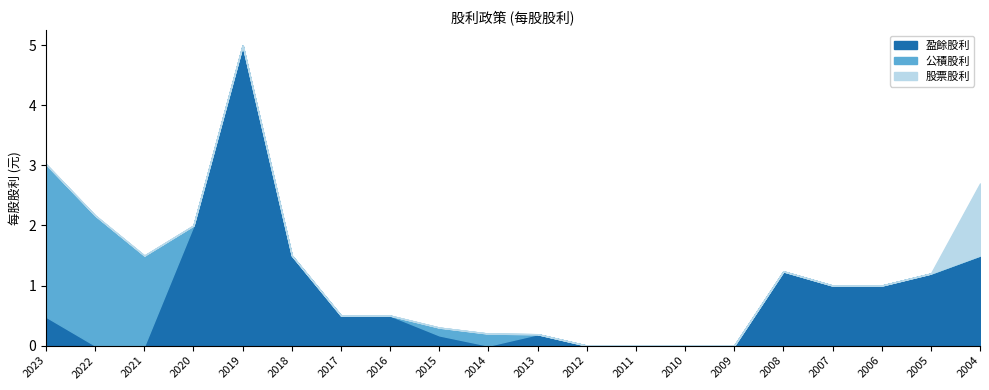

How many interior local peaks does the 盈餘股利 series have?

3